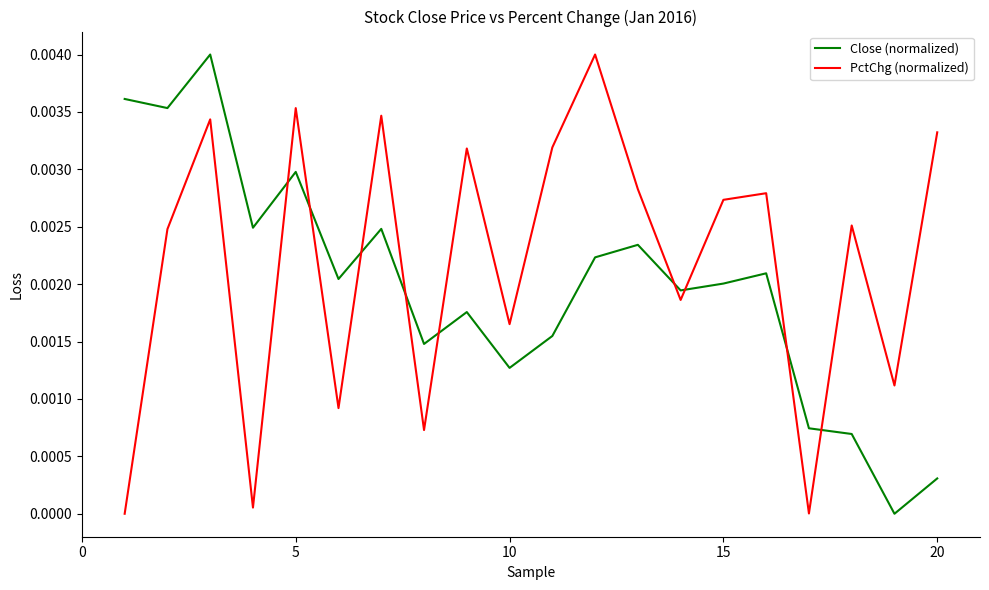

True or false: PctChg (normalized) and Close (normalized) cross at least once.

True